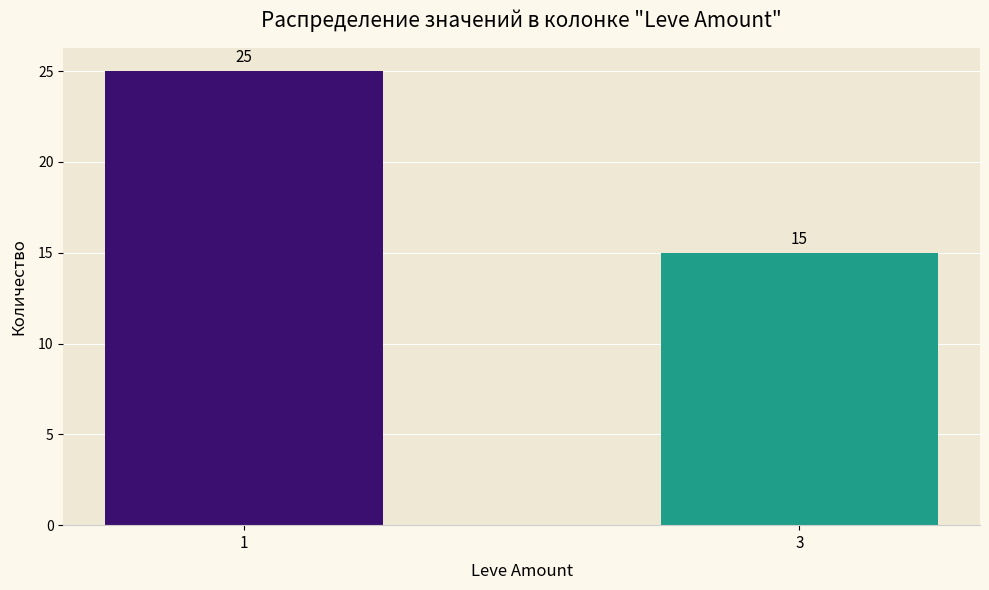

What is the value of the 2nd bar from the left?

15